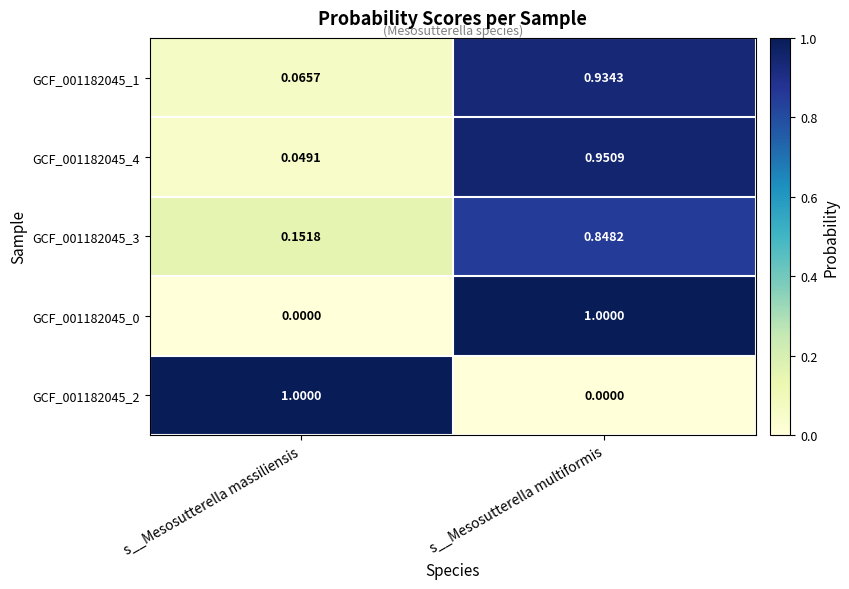

Which category has the highest value in the GCF_001182045_2 series?

s__Mesosutterella massiliensis